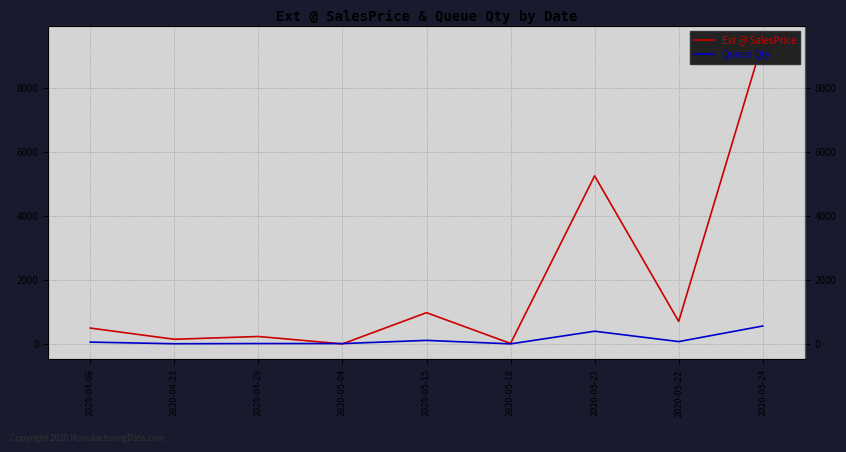

How many data points in Queue Qty are above 56?

4